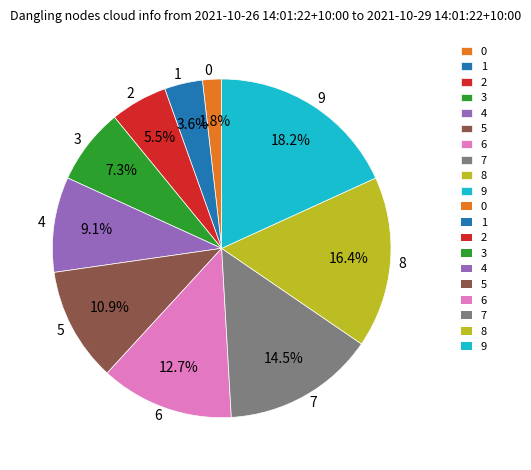

To the nearest percent, what portion does 0 represent?

2%